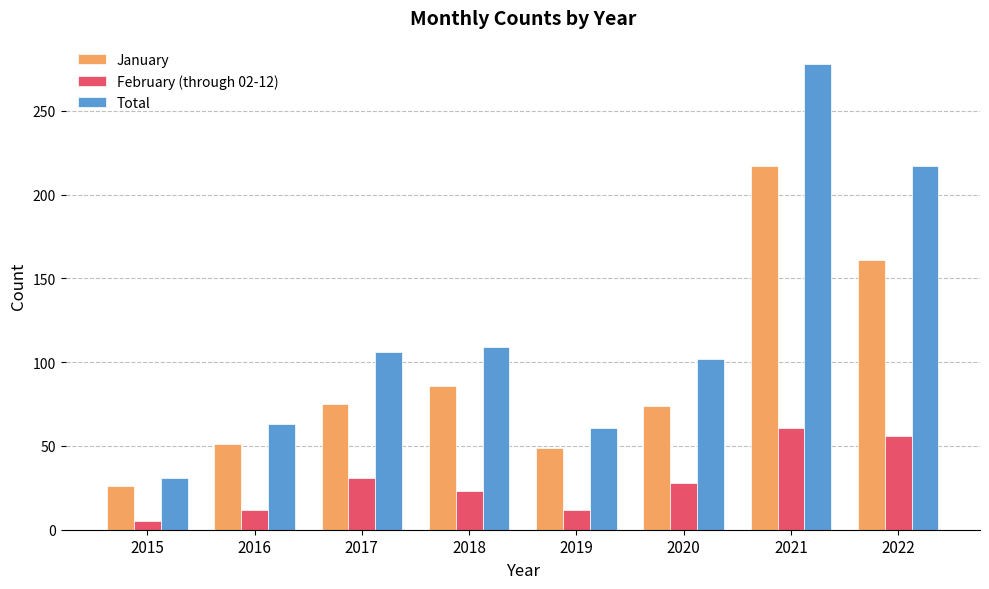

Count the number of categories in the chart.

8